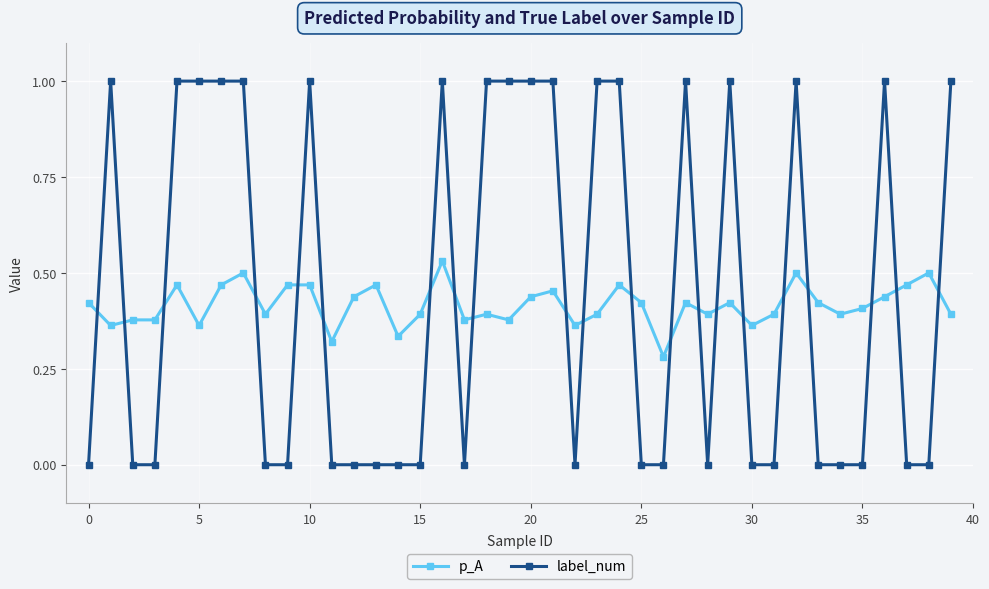

True or false: p_A has more than 0 points higher than both neighbors.

True